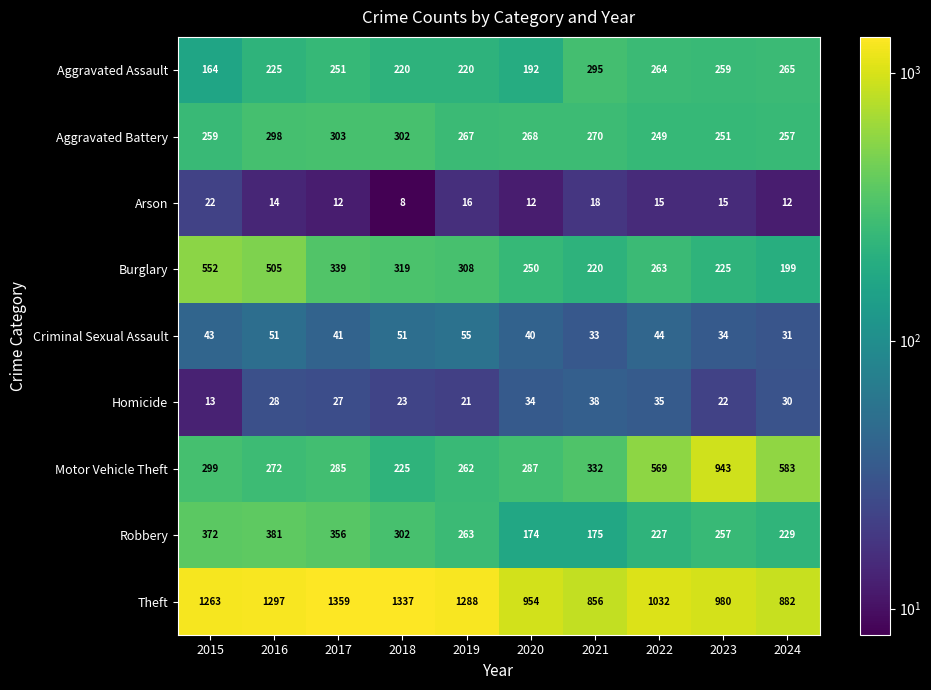

What is the sum of all Arson values?

144